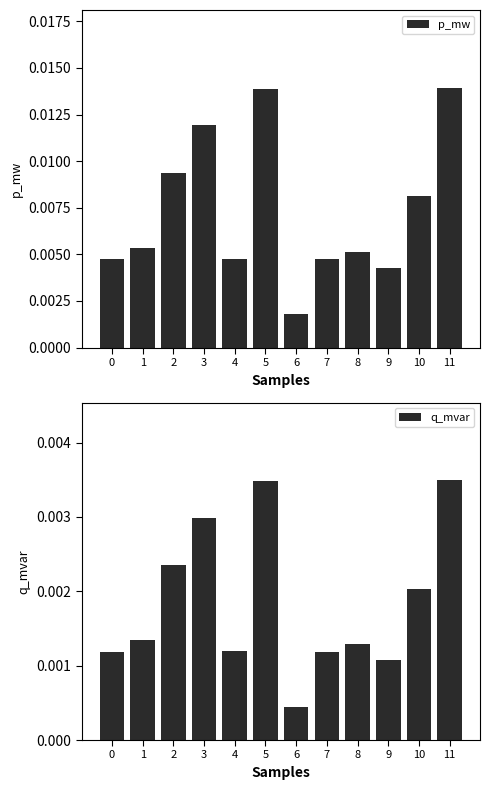

Count the number of categories in the chart.

12